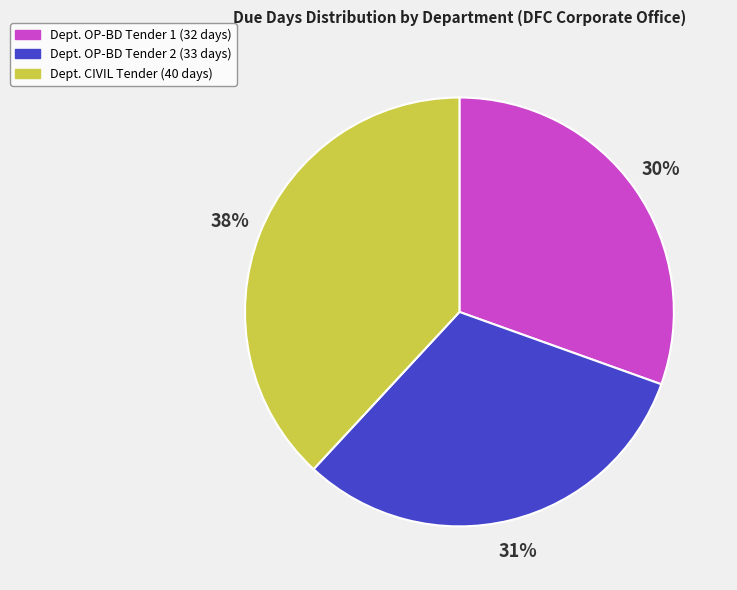

Does any single category account for the majority?

No